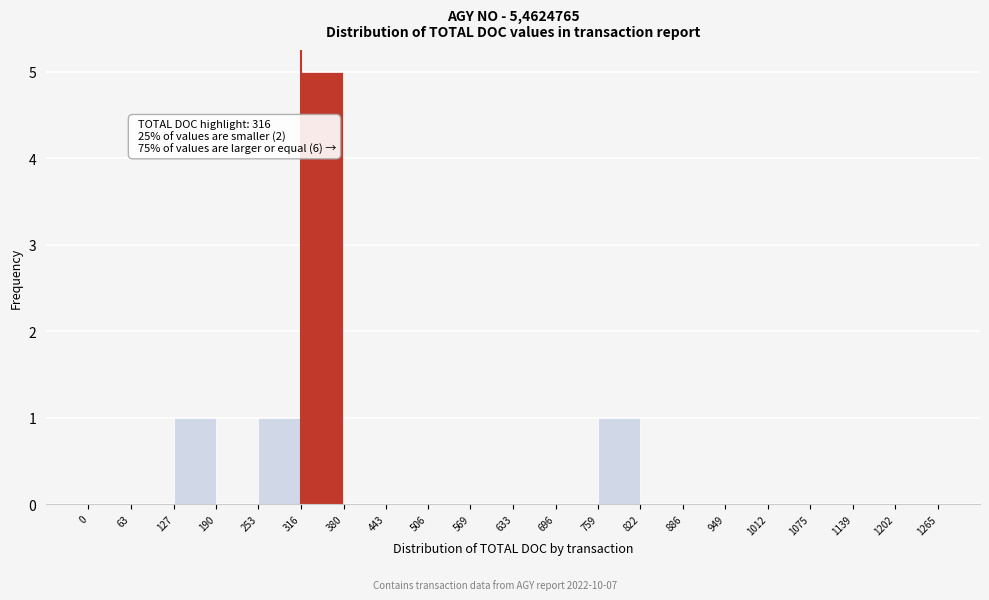

Which range on the x-axis has the tallest bar?

316 to 380